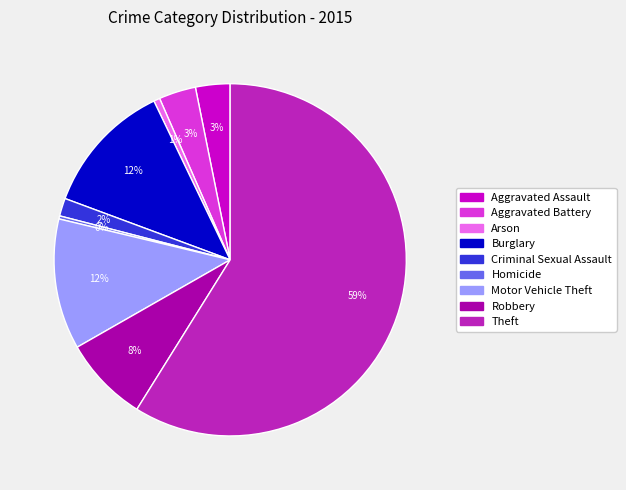

The Aggravated Assault slice represents 3% of the pie. True or false?

True